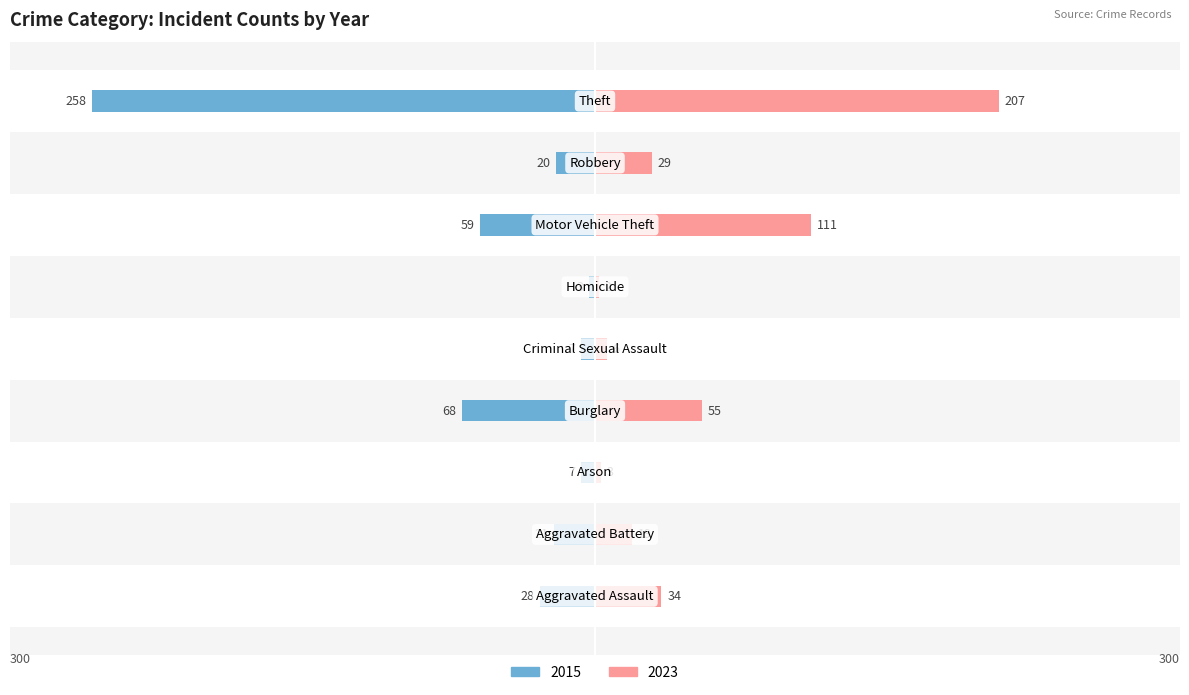

What is the label of the 6th bar from the right?

Burglary